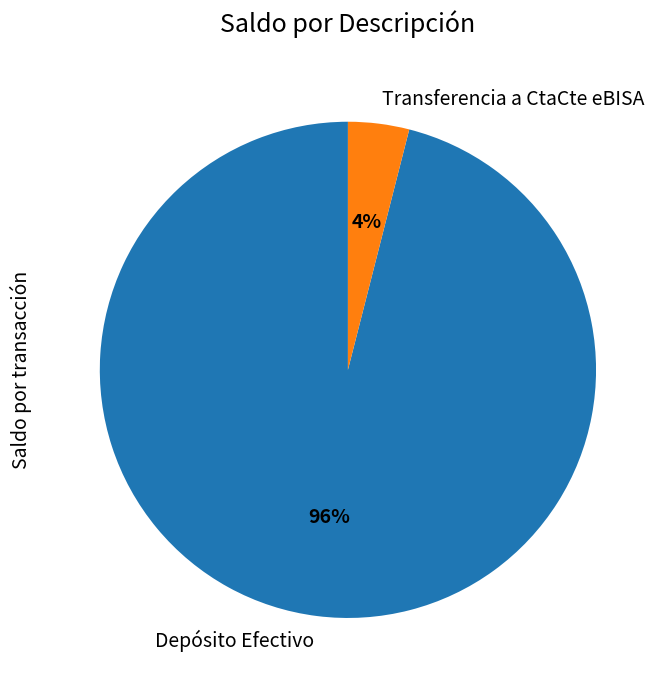

To the nearest percent, what is the difference between the Depósito Efectivo and Transferencia a CtaCte eBISA slice percentages?

92%